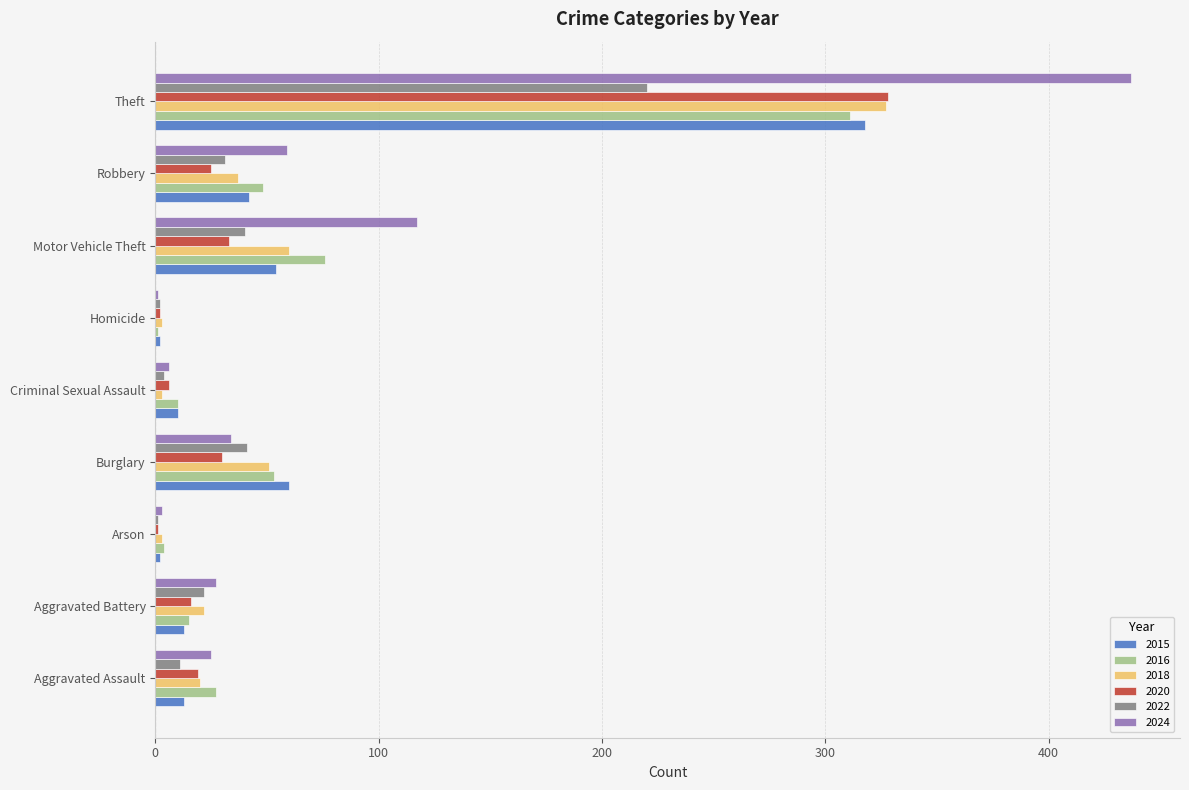

Is it true that 2022 equals 22 at Aggravated Battery?

True